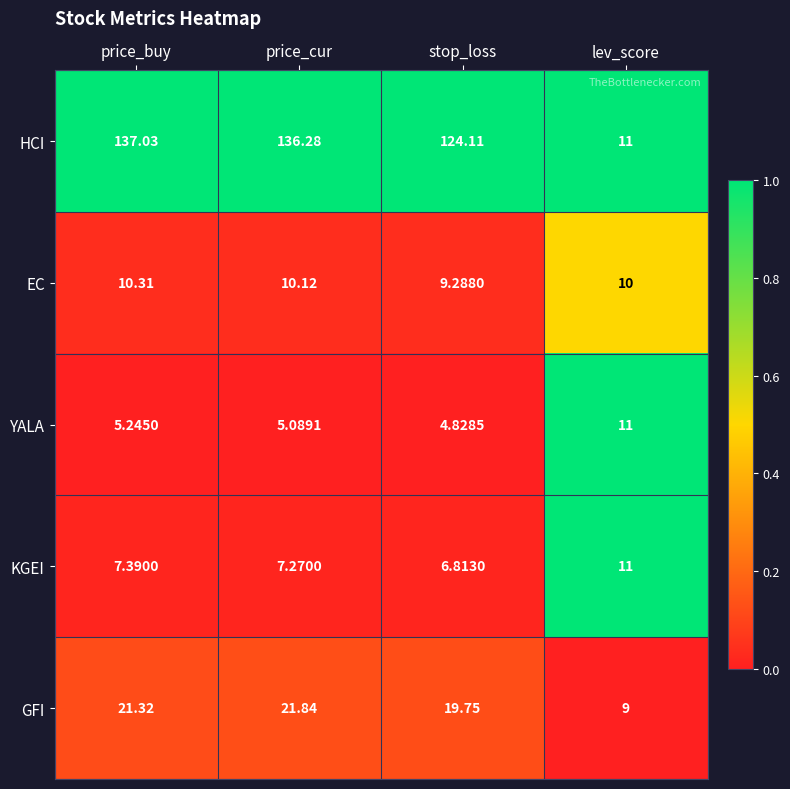

Which category has the lowest value across all series?

stop_loss